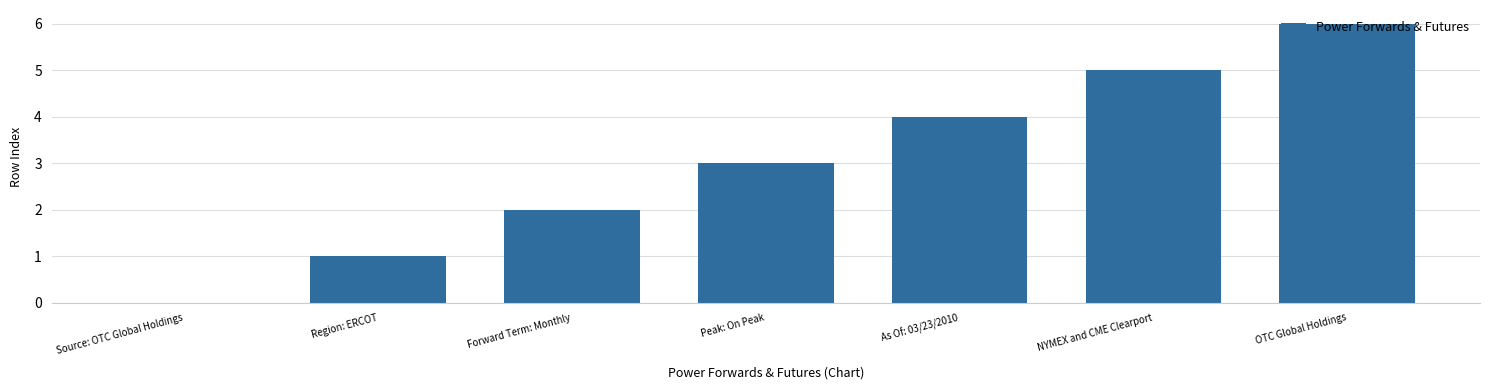

Reading left to right, transcribe all the data shown in this chart.

Source: OTC Global Holdings=0	Region: ERCOT=1	Forward Term: Monthly=2	Peak: On Peak=3	As Of: 03/23/2010=4	NYMEX and CME Clearport=5	OTC Global Holdings=6